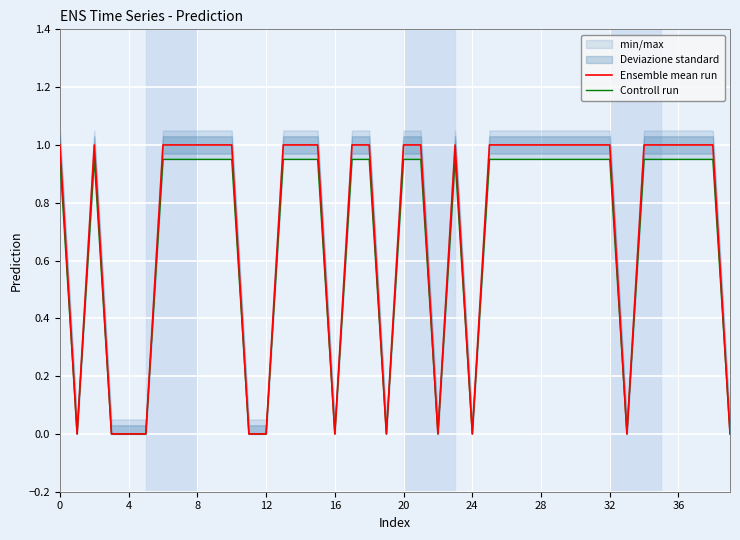

Which series has the largest total across all categories?

Ensemble mean run